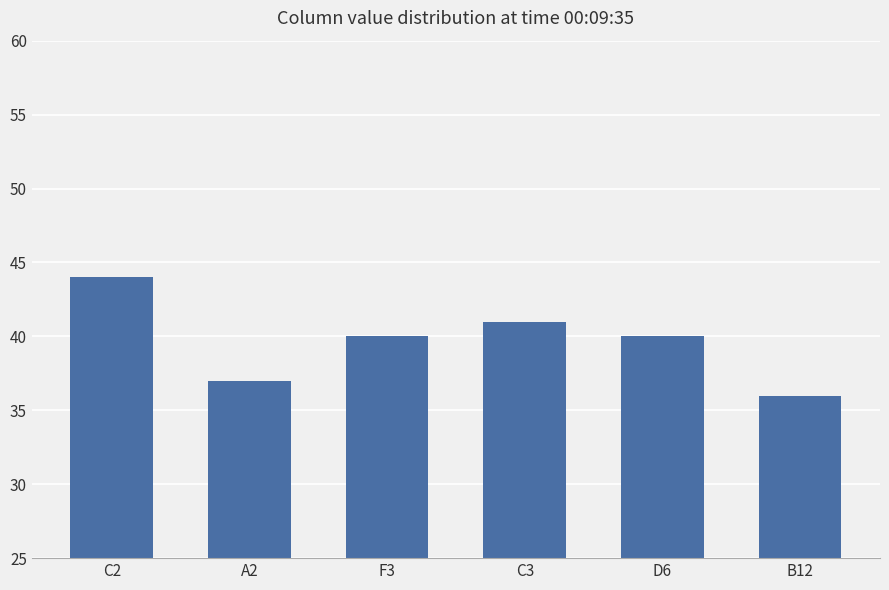

At which category does the chart reach its minimum across all series?

B12